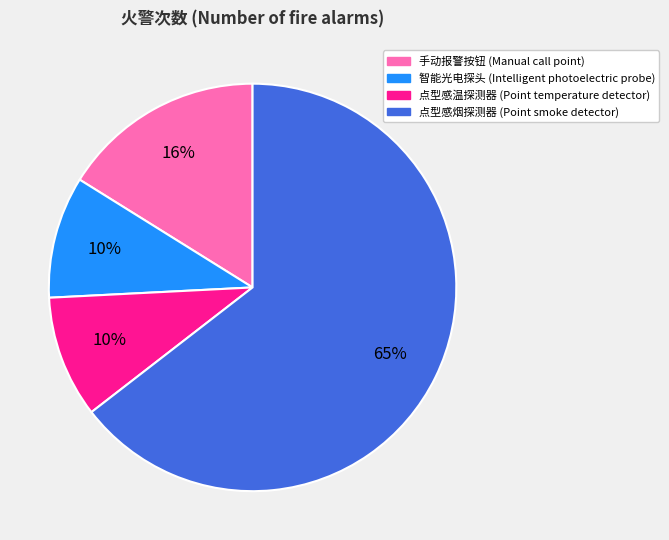

Does any single category account for the majority?

Yes